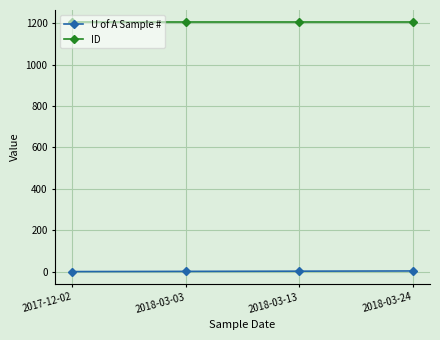

What is the maximum value for ID?

1203